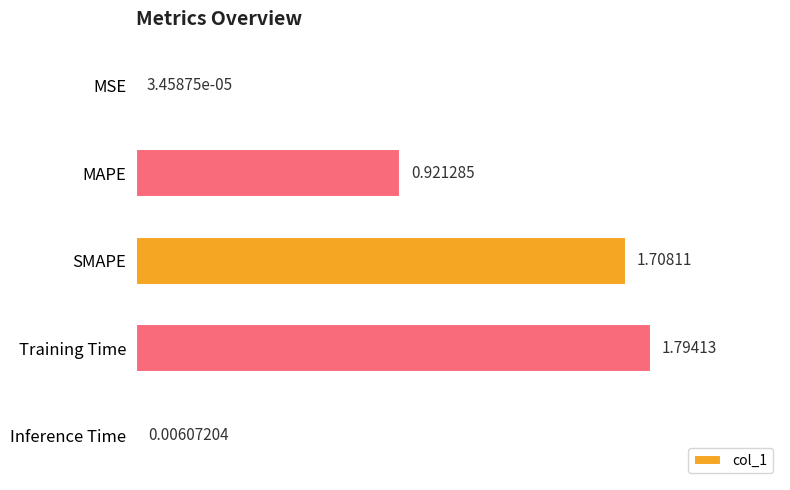

Where is the data nearest to the value 0?

MSE